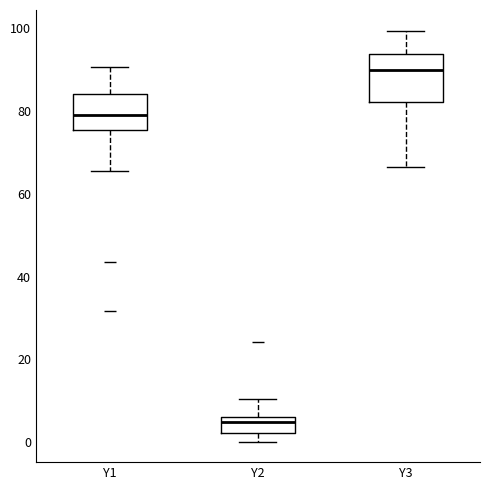

Which box has the highest median line?

Y3